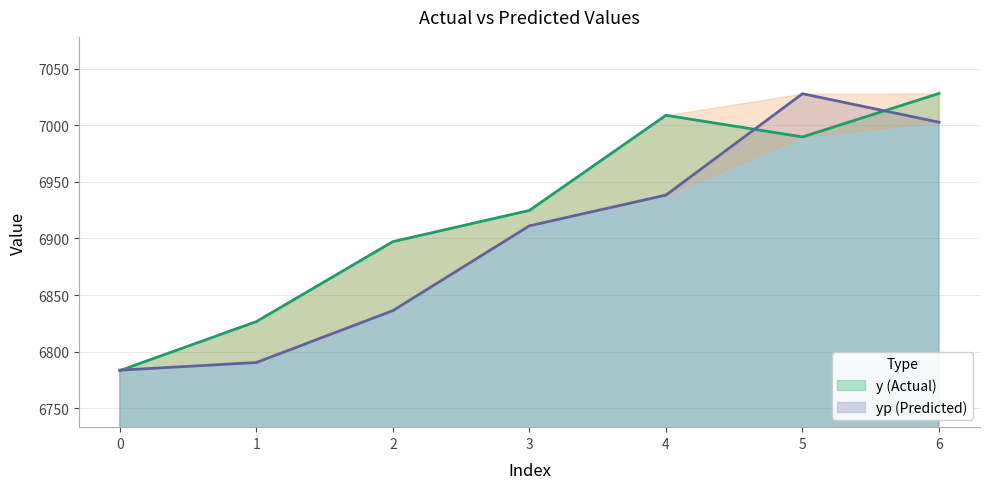

What are all the series names shown in the legend?

y, yp